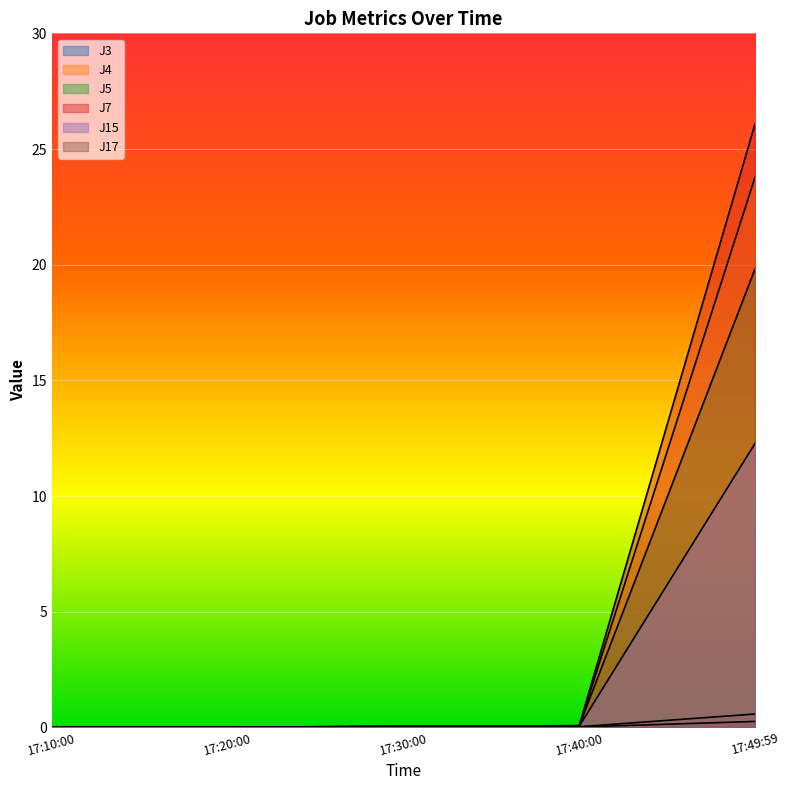

Between 17:40:00 and 17:49:59, which series saw the biggest shift?

J7